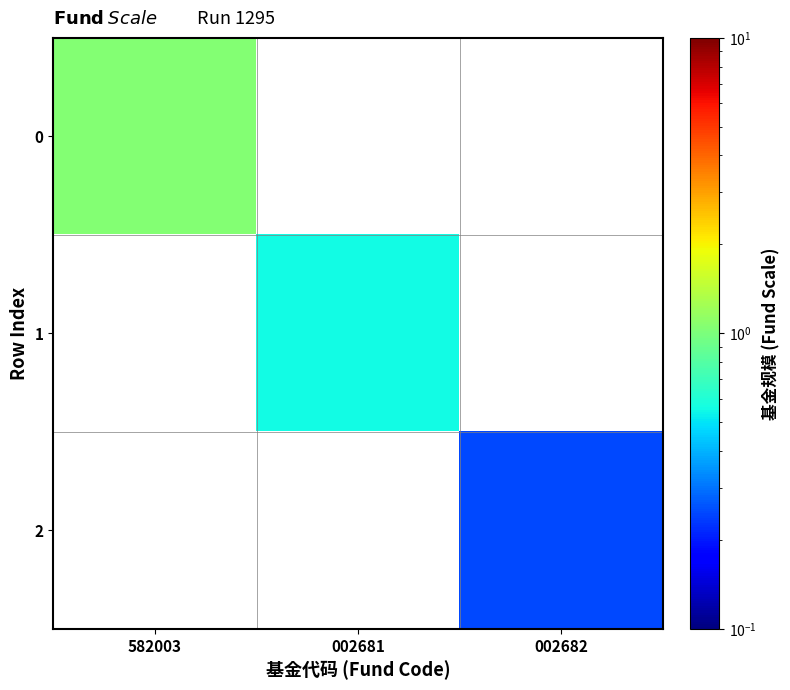

What is the maximum value shown in the chart?

1.0